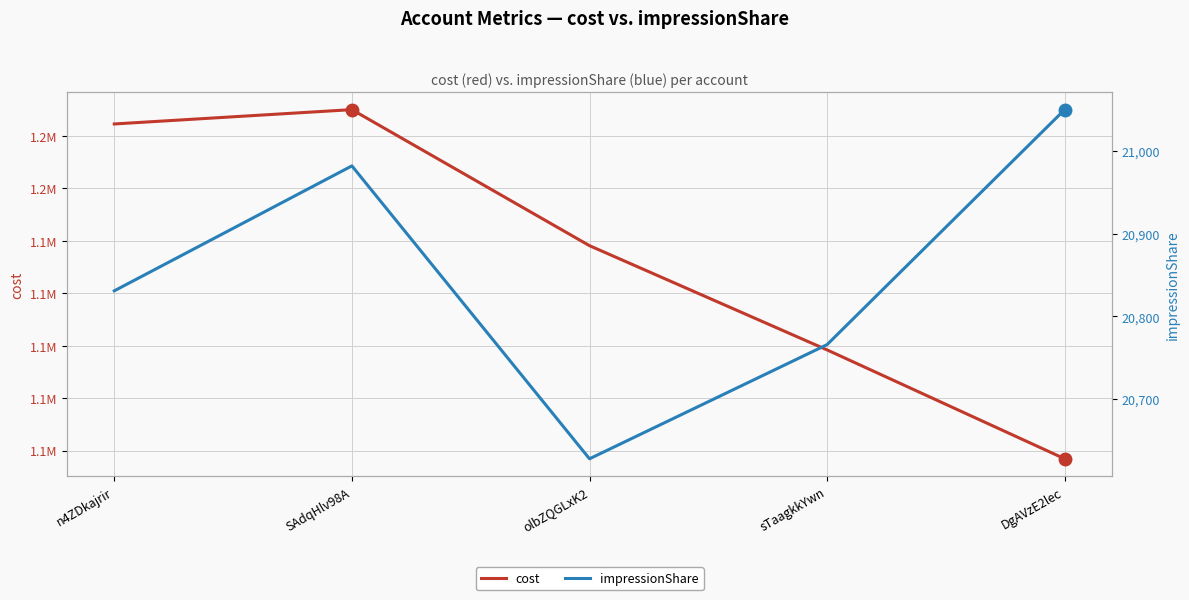

Rank the categories by impressionShare value from highest to lowest.

DgAVzE2lec, SAdqHlv98A, n4ZDkajrir, sTaagkkYwn, olbZQGLxK2